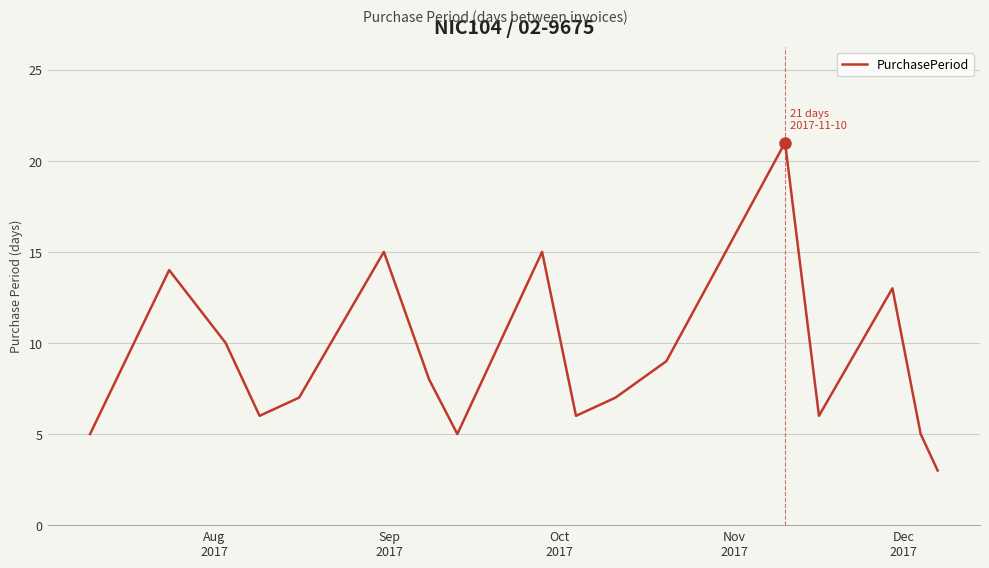

How many lines are shown in the chart?

1